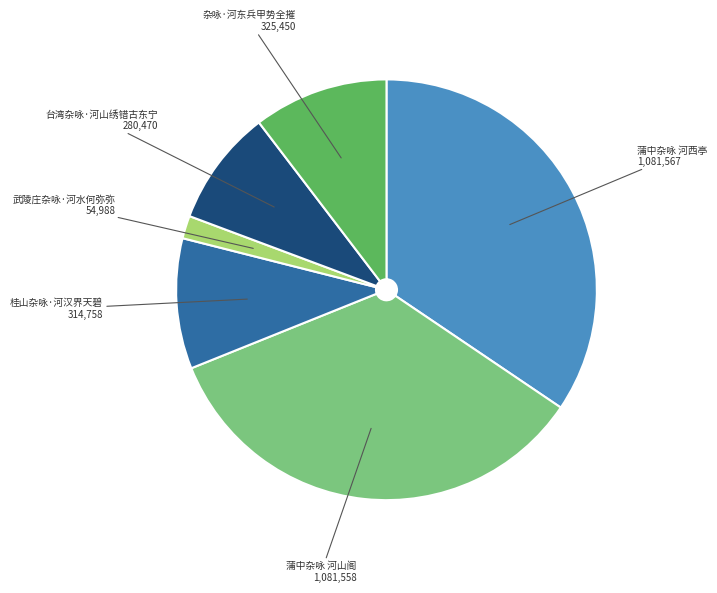

Do 台湾杂咏·河山绣错古东宁 and 桂山杂咏·河汉界天碧 together represent more than half of the pie?

No